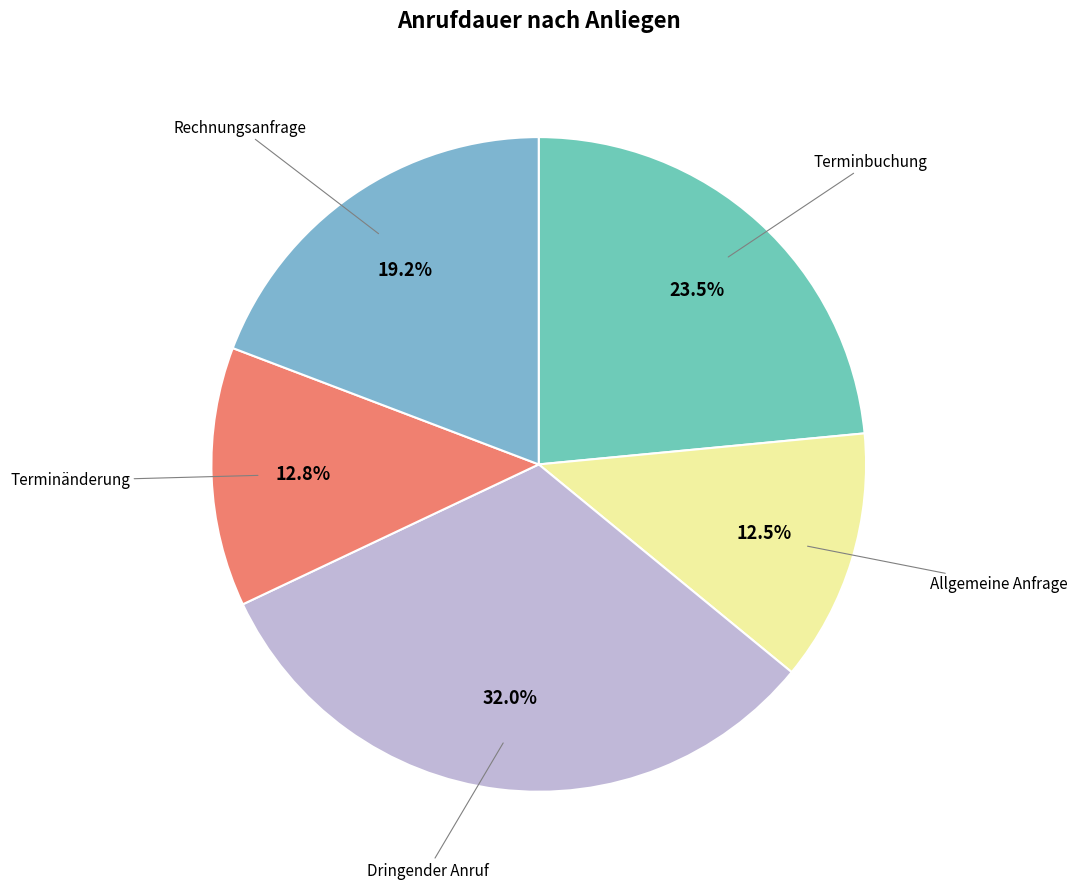

How many segments does this pie chart have?

5